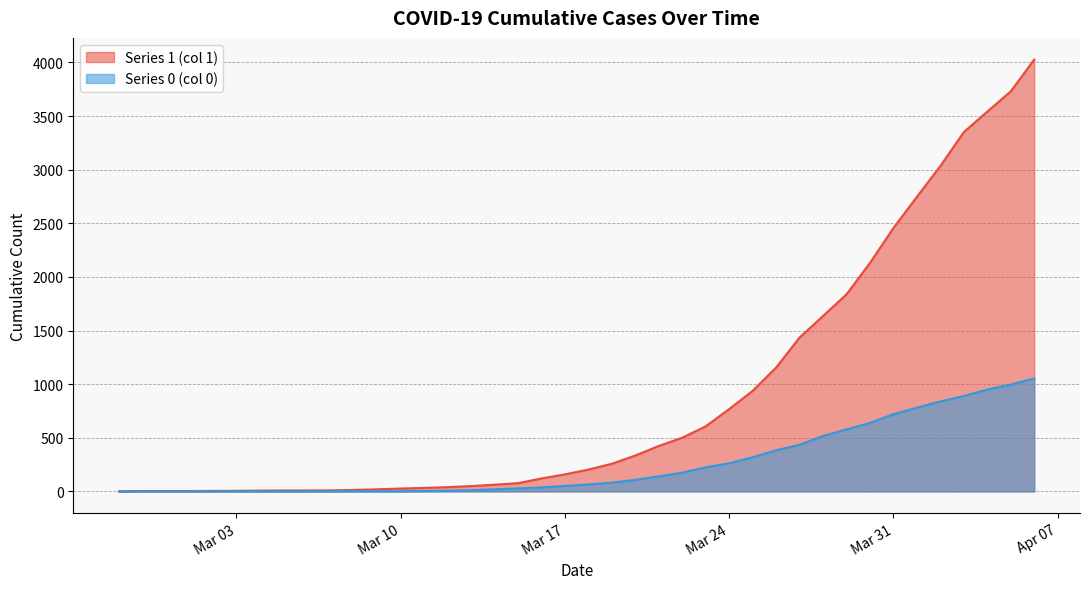

What value does the Series 0 (col 0) series have at 2020-04-03, to the nearest 50?

900